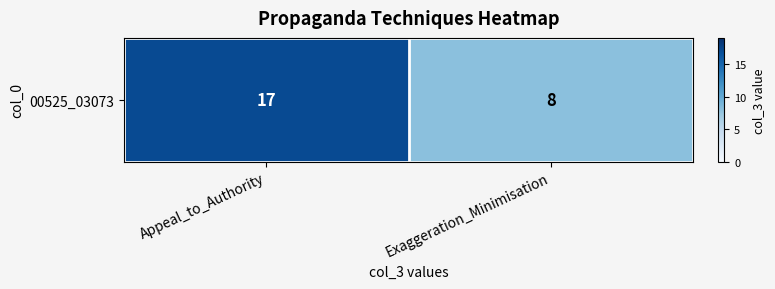

Approximately how many times larger is the value at Appeal_to_Authority compared to Exaggeration_Minimisation?

2.1